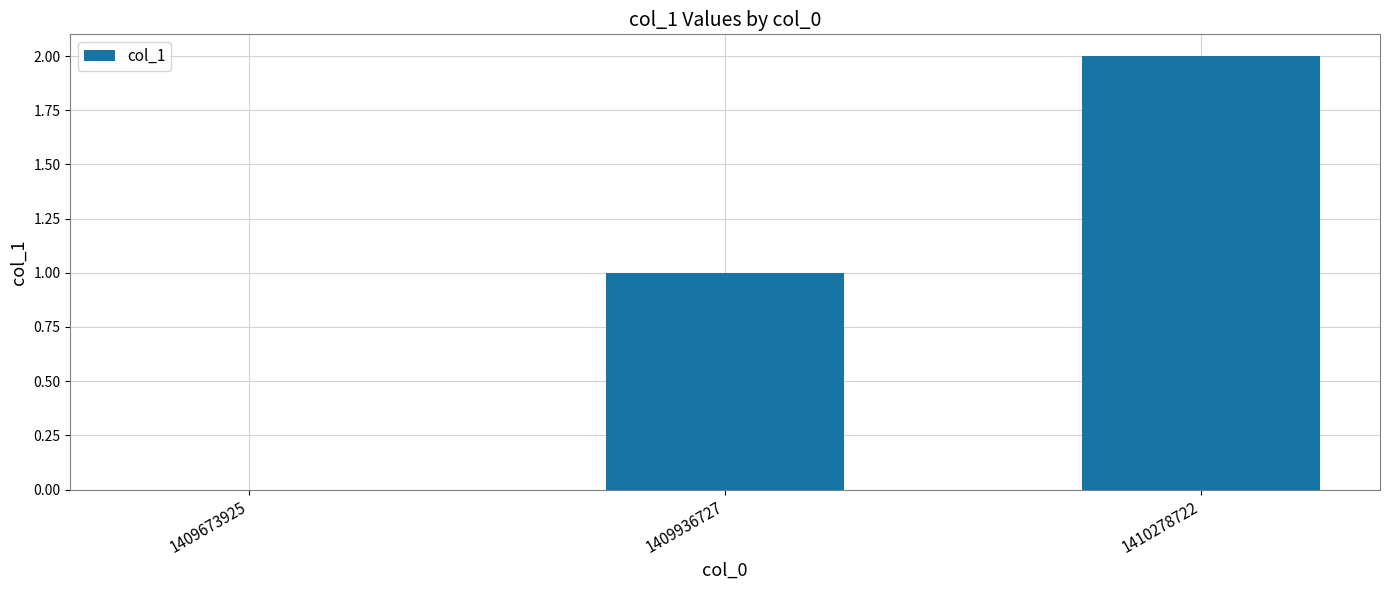

How many categories are shown in the chart?

3